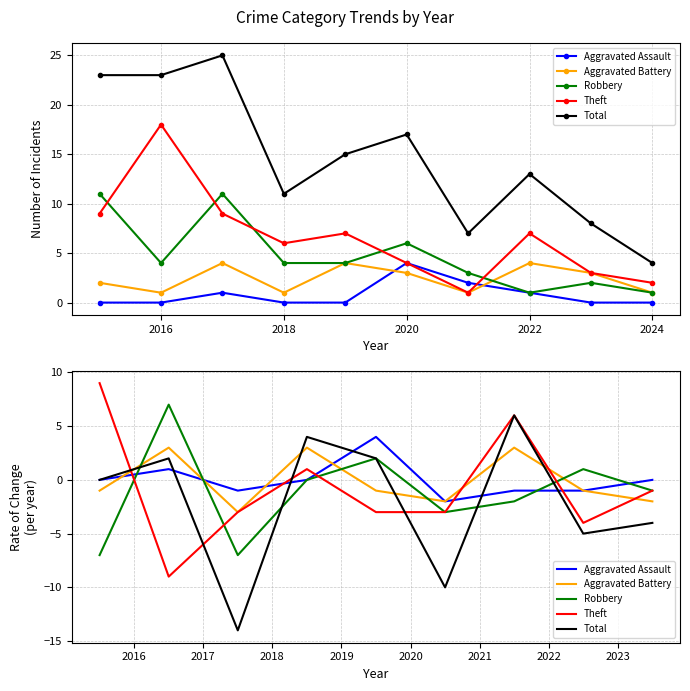

What are all the series names shown in the legend?

Aggravated Assault, Aggravated Battery, Robbery, Theft, Total